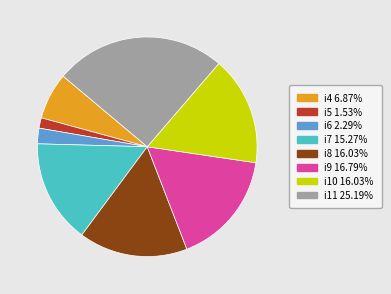

True or false: i11 accounts for 25% of the total.

True